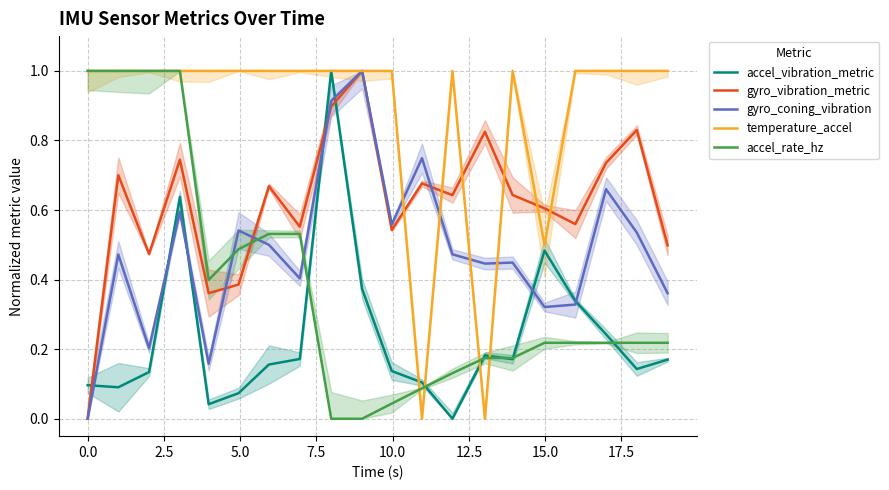

What are all the series names shown in the legend?

accel_vibration_metric, gyro_vibration_metric, gyro_coning_vibration, temperature_accel, accel_rate_hz